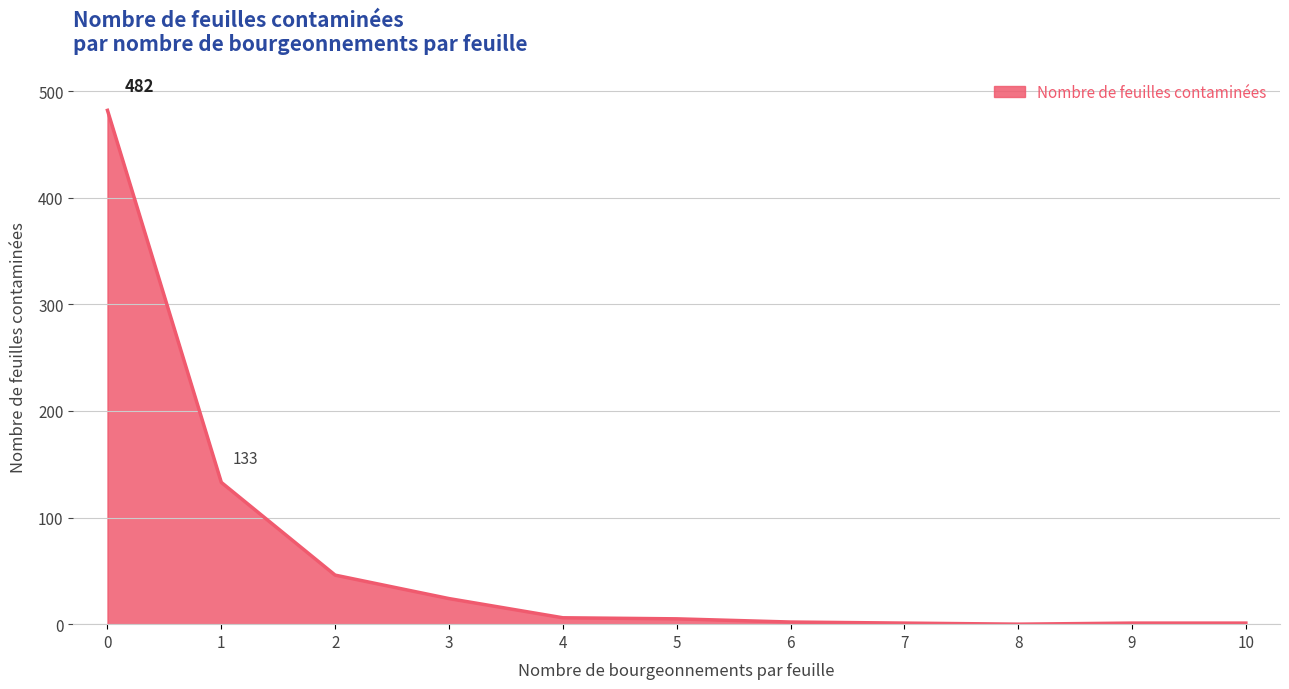

What is the difference between the maximum and minimum values?

482